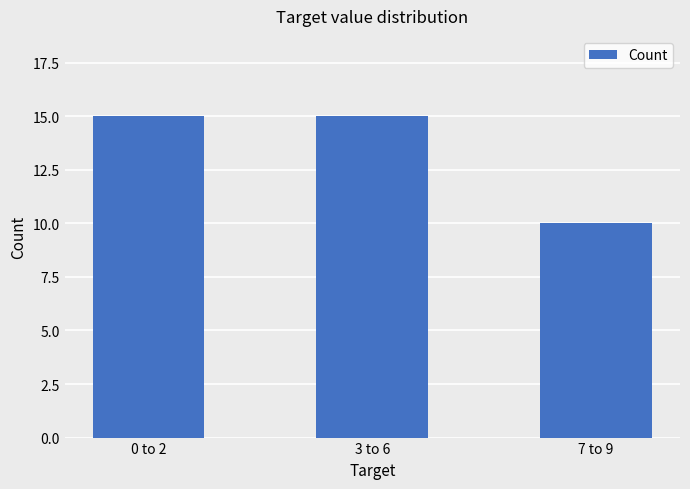

How many bars are there in total?

3